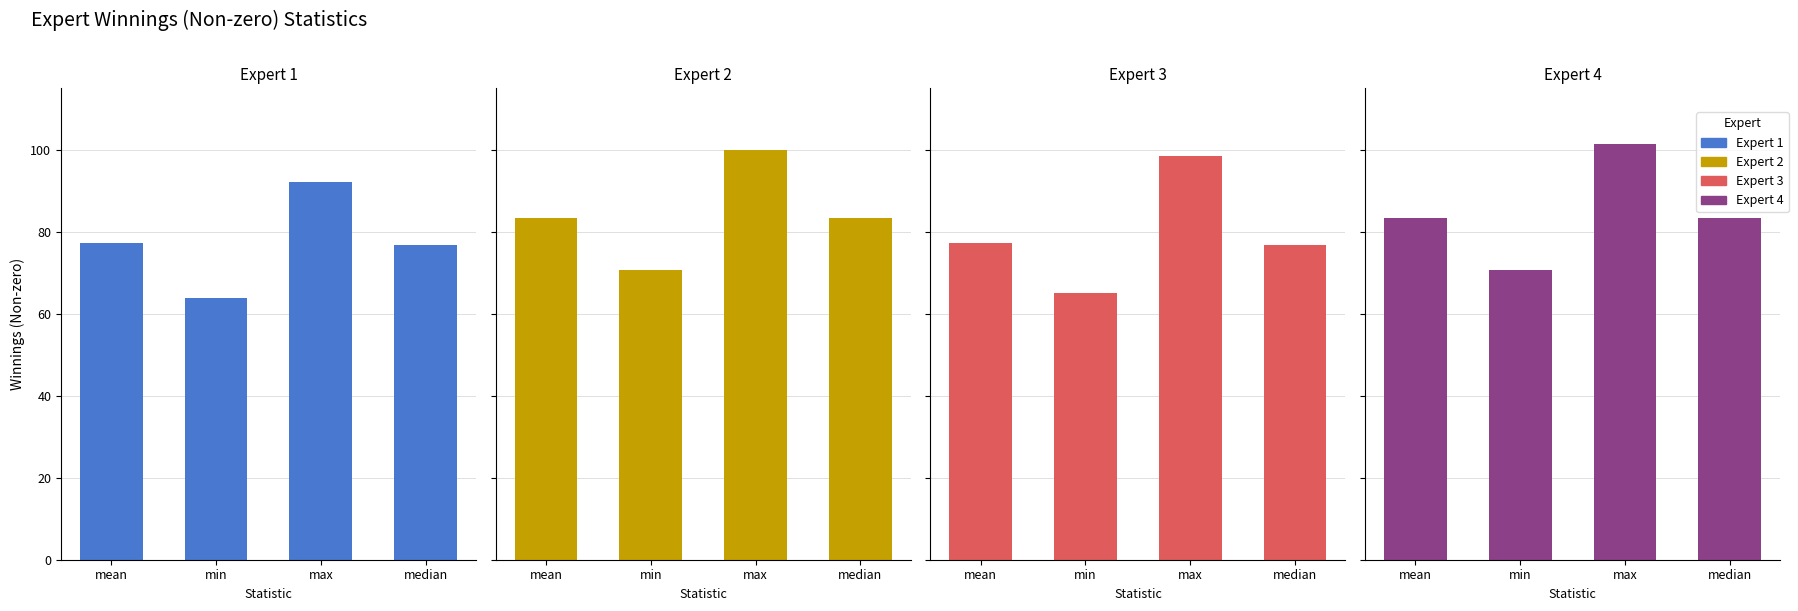

What are all the series names shown in the legend?

Expert 1, Expert 2, Expert 3, Expert 4